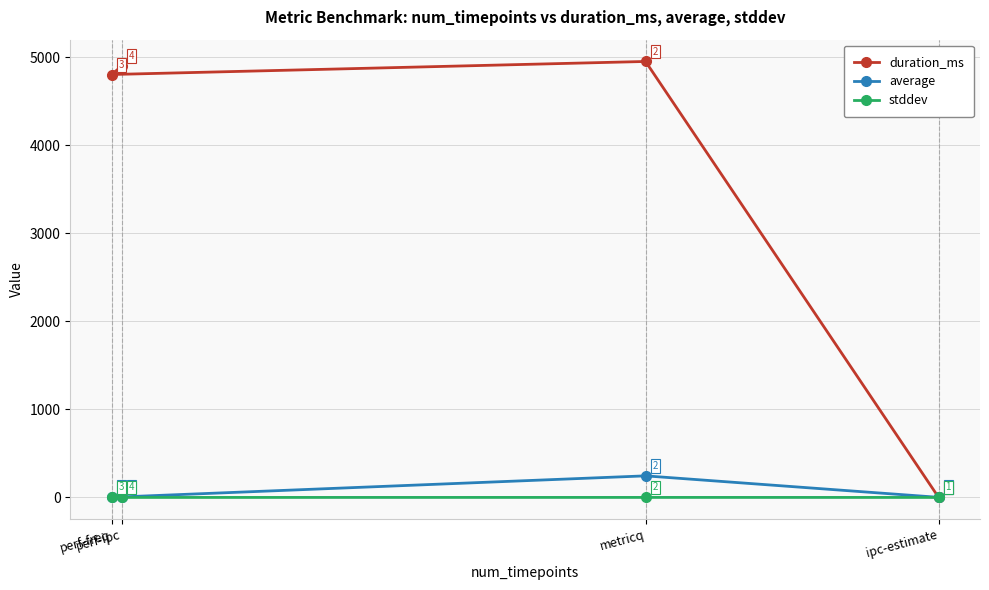

What is the highest value of the average series?

245.1